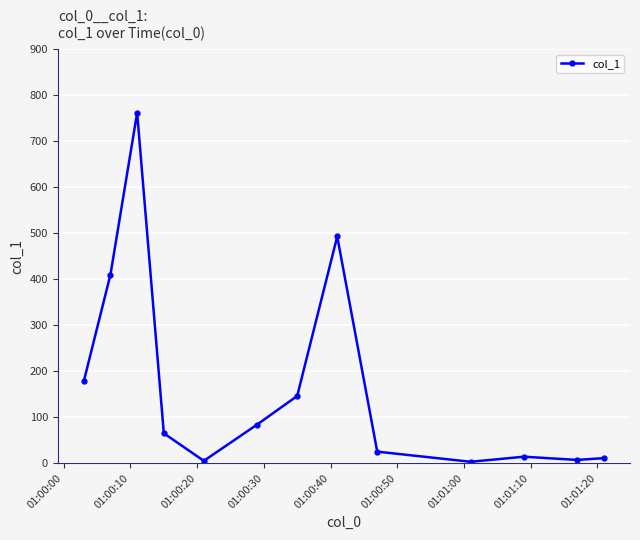

Is this an area chart (filled region under the line)?

No